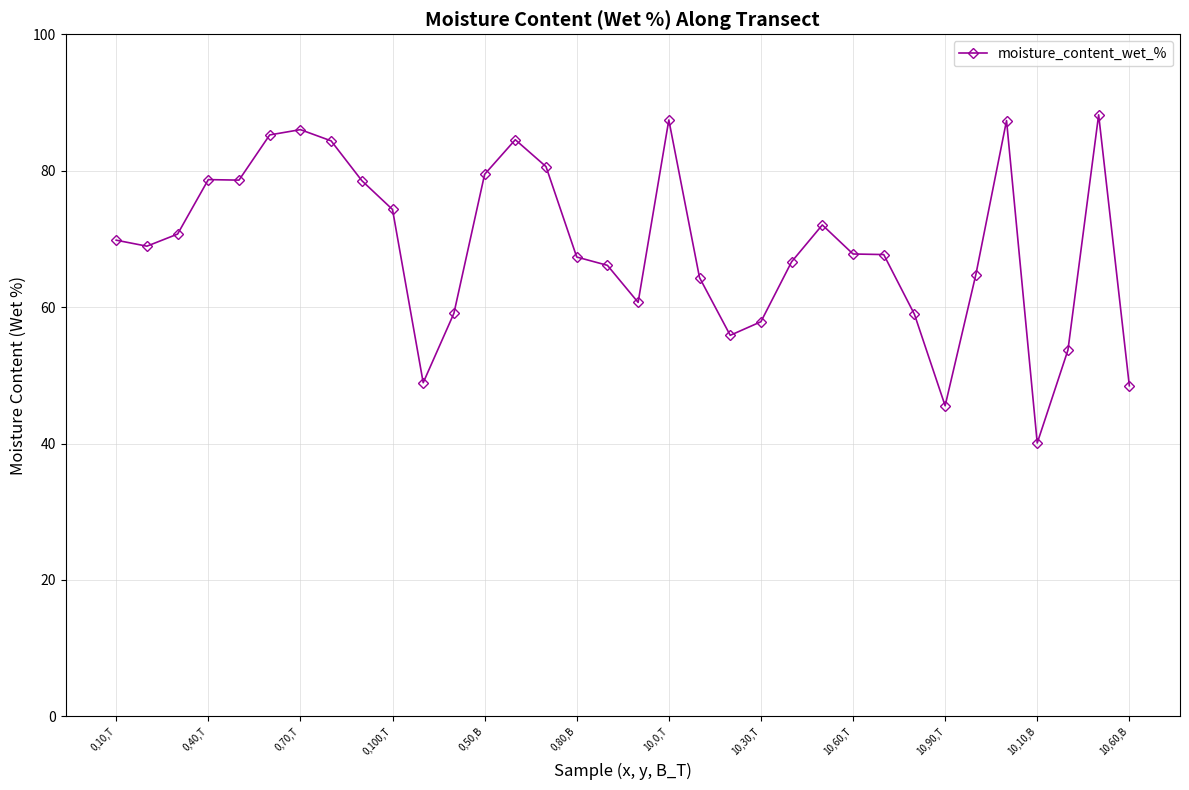

Count the number of data series in this chart.

1